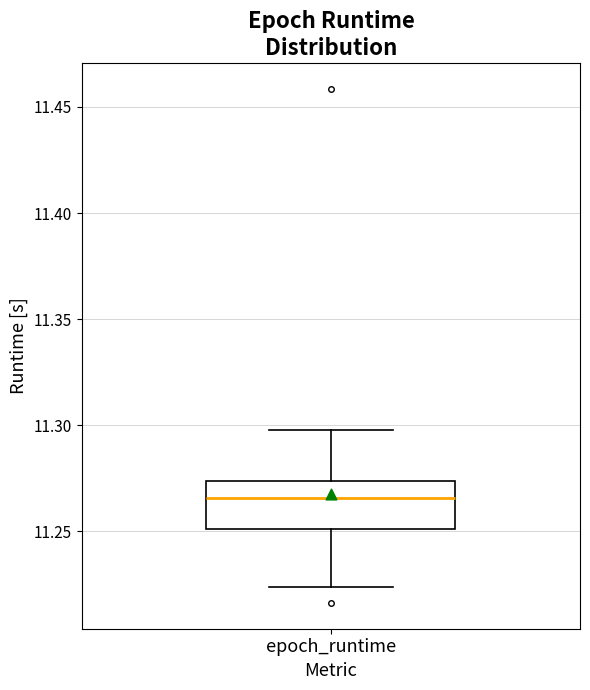

Read this box plot against the y-axis: the position of the median line, the range covered by the box, and the ends of both whiskers. The values are not printed on the chart, so give them approximately, as read against the axis.

median 11.265, box 11.250 to 11.275, whiskers 11.225 to 11.300